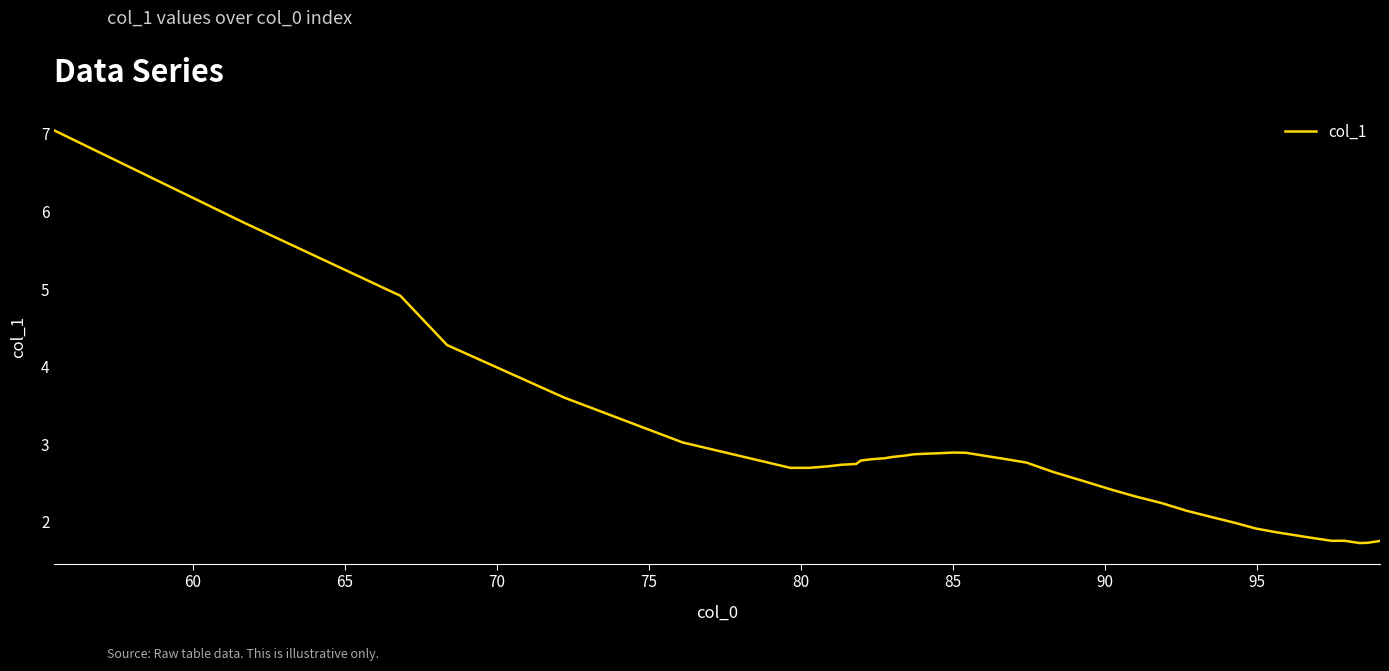

What is the smallest value displayed?

1.7